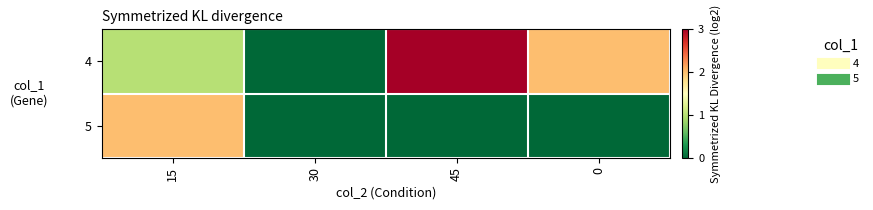

What is the greatest value displayed?

3